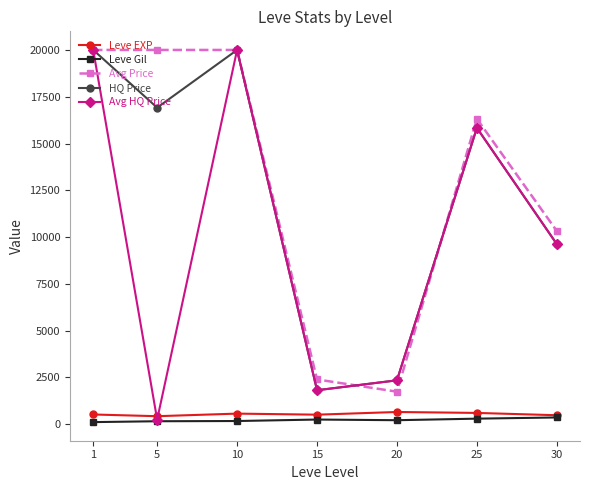

Which series ends up on top after the final intersection of Leve EXP and Avg HQ Price?

Avg HQ Price